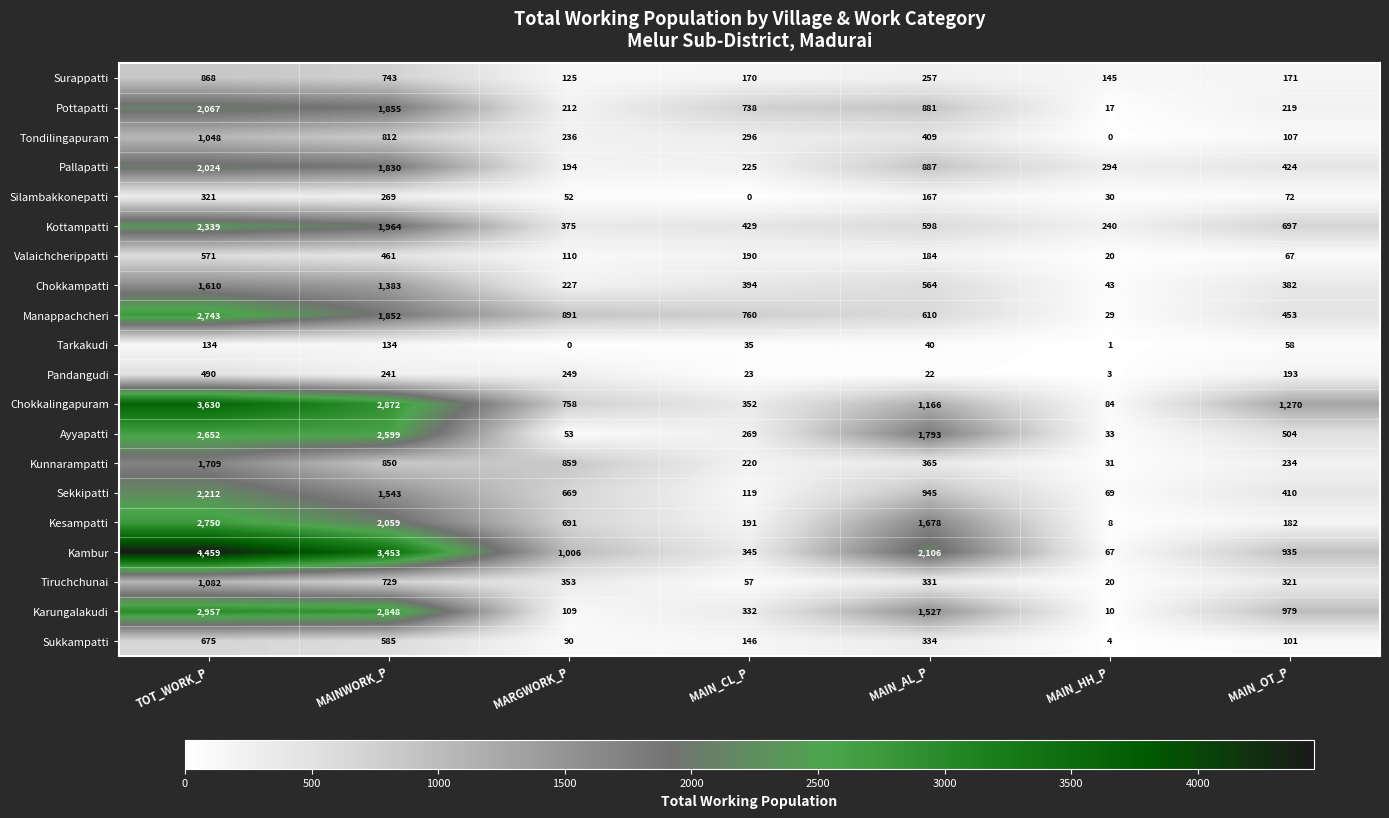

Where does the Valaichcherippatti series first go above 184?

TOT_WORK_P